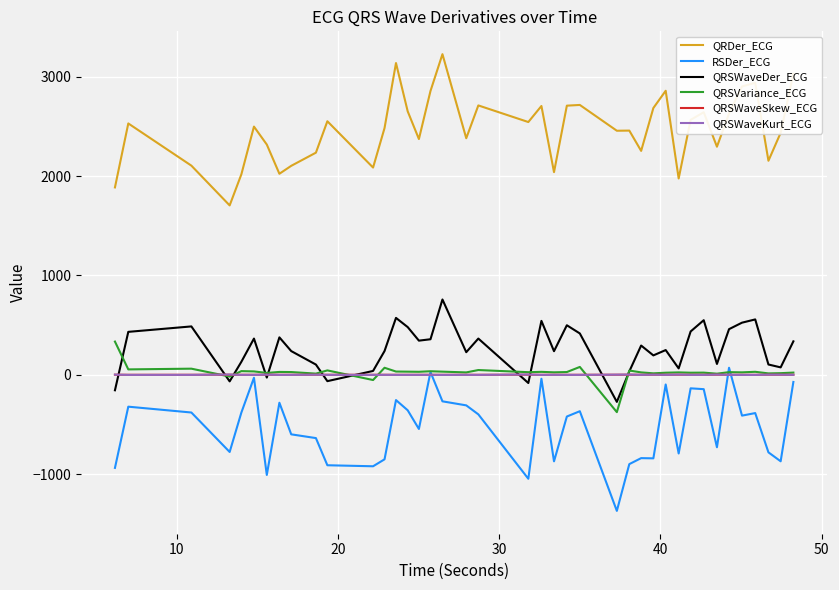

Which series has the largest range (max minus min)?

QRDer_ECG